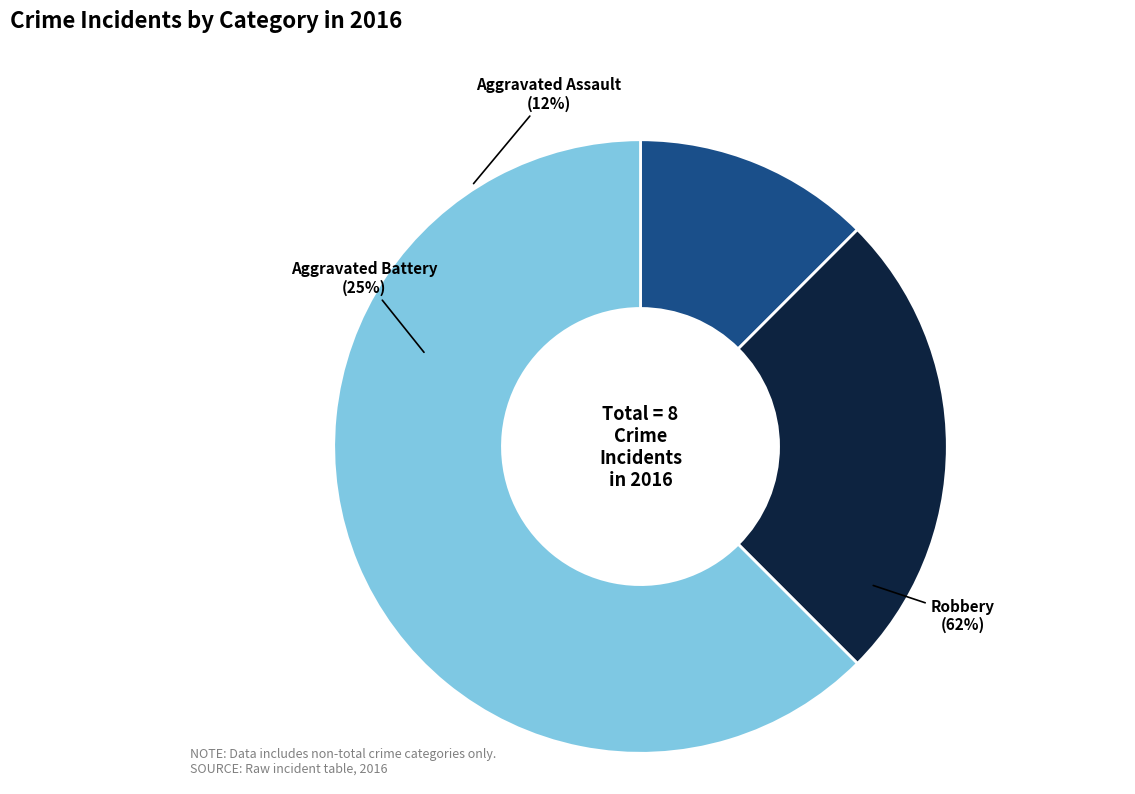

What is the change in value from Aggravated Battery to Robbery?

+3